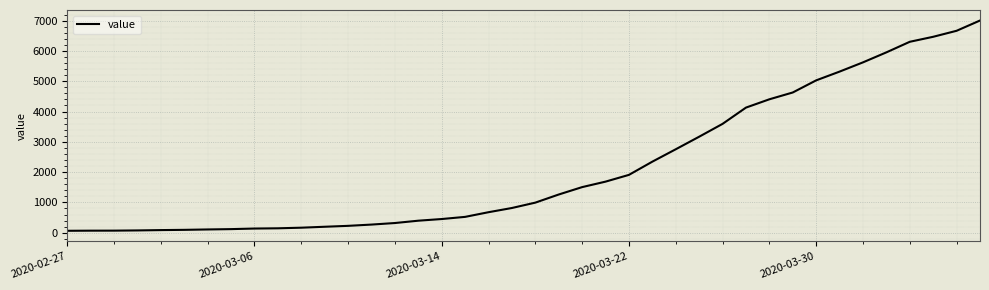

What is the difference between the maximum and minimum values?

6939